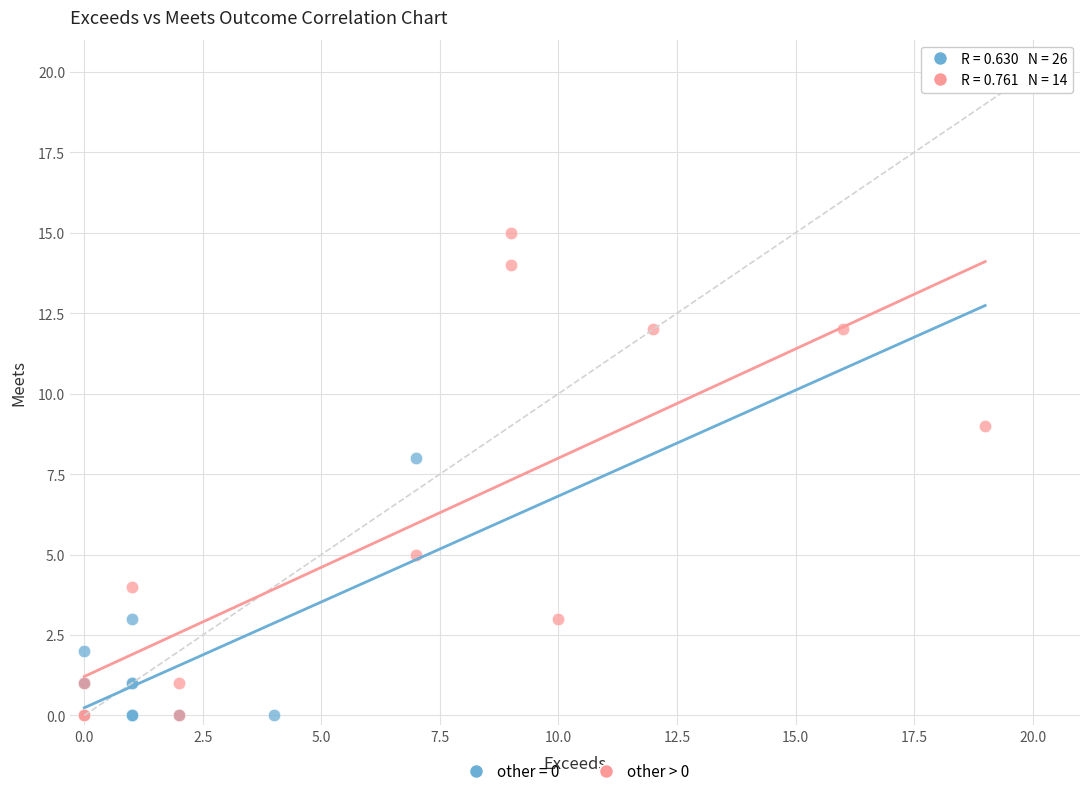

Which series contains the highest Y value?

other > 0